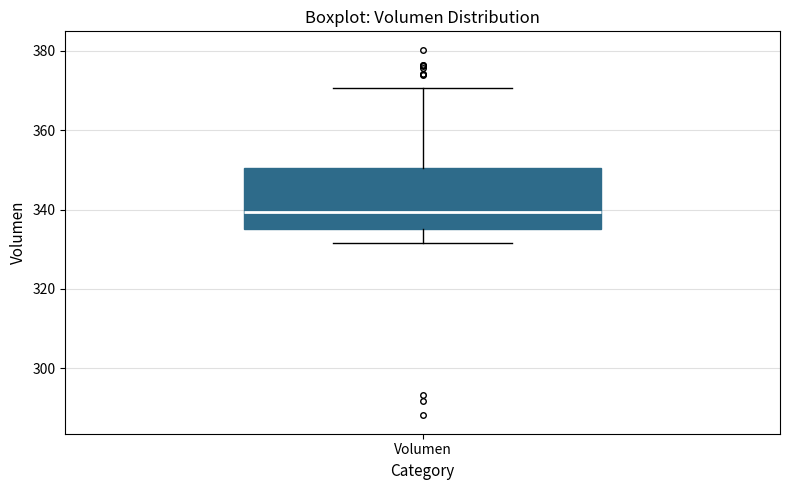

Read this box plot against the y-axis: the position of the median line, the range covered by the box, and the ends of both whiskers. The values are not printed on the chart, so give them approximately, as read against the axis.

median 340, box 336 to 350, whiskers 332 to 370